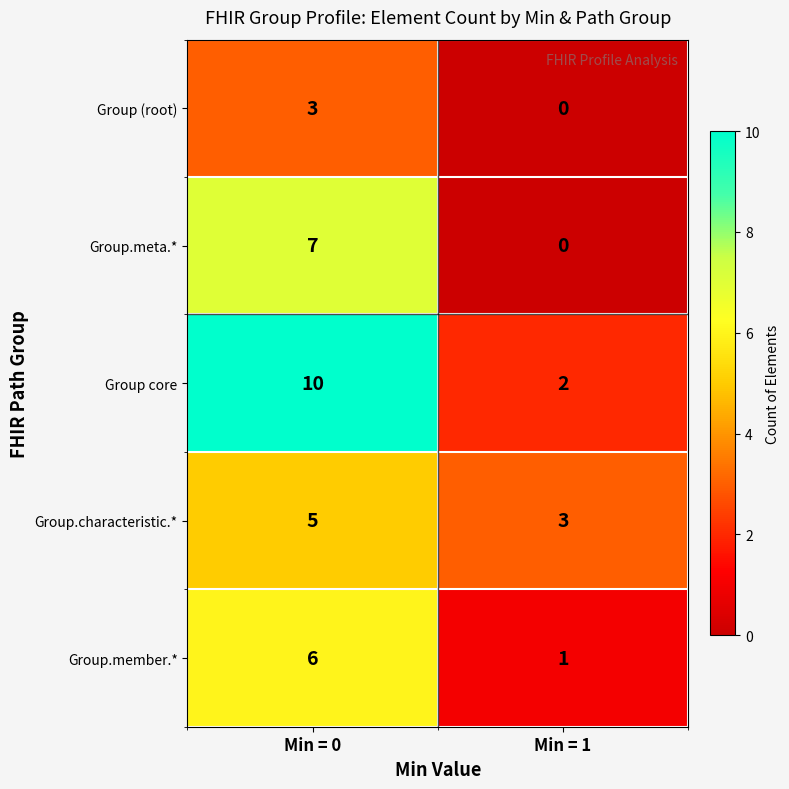

Count the number of categories in the chart.

2